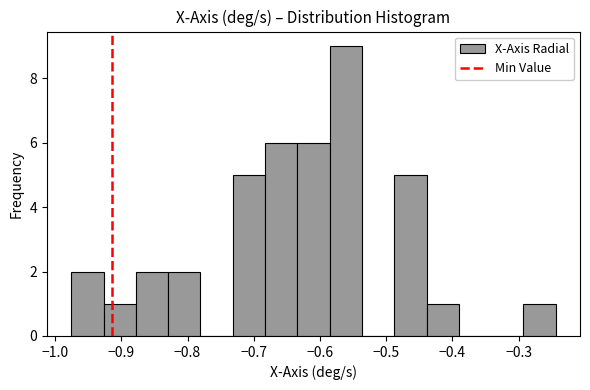

Reading left to right, transcribe this chart: for each bar, give the range it covers on the x-axis and its height. Neither the bar edges nor the heights are printed on the chart, so give them approximately, as read against the axes.

-0.98 to -0.93: 2
-0.93 to -0.88: 1
-0.88 to -0.83: 2
-0.83 to -0.78: 2
-0.78 to -0.73: 0
-0.73 to -0.68: 5
-0.68 to -0.63: 6
-0.63 to -0.59: 6
-0.59 to -0.54: 9
-0.54 to -0.49: 0
-0.49 to -0.44: 5
-0.44 to -0.39: 1
-0.39 to -0.34: 0
-0.34 to -0.29: 0
-0.29 to -0.24: 1